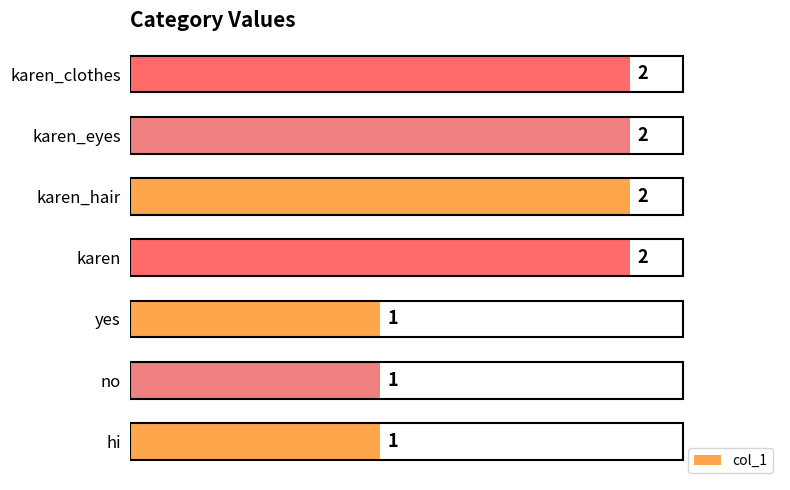

What is the difference between the maximum and minimum values?

1